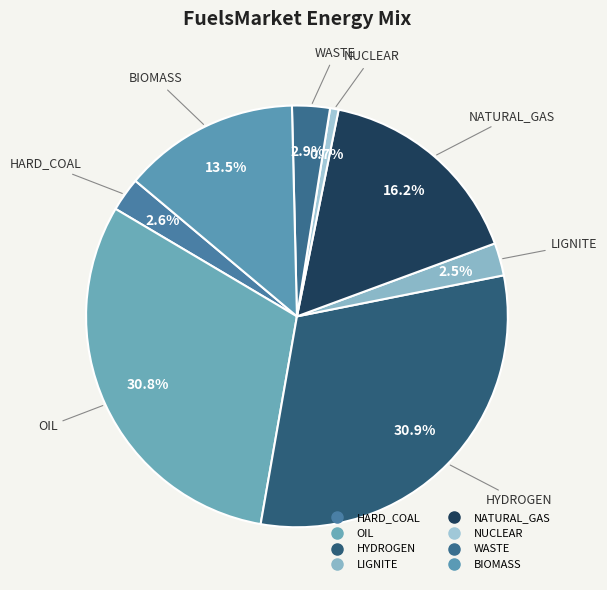

How many slices are in this pie chart?

8